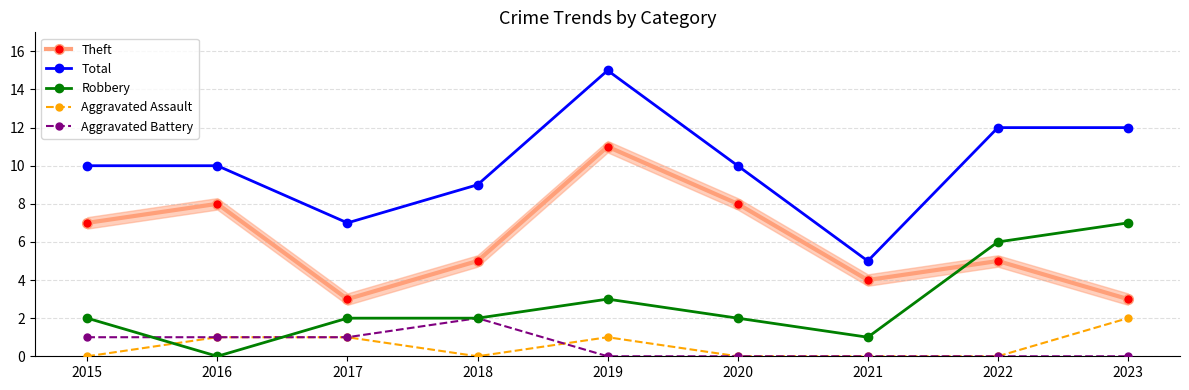

What is the value of the Total point at the 4th from the left?

9